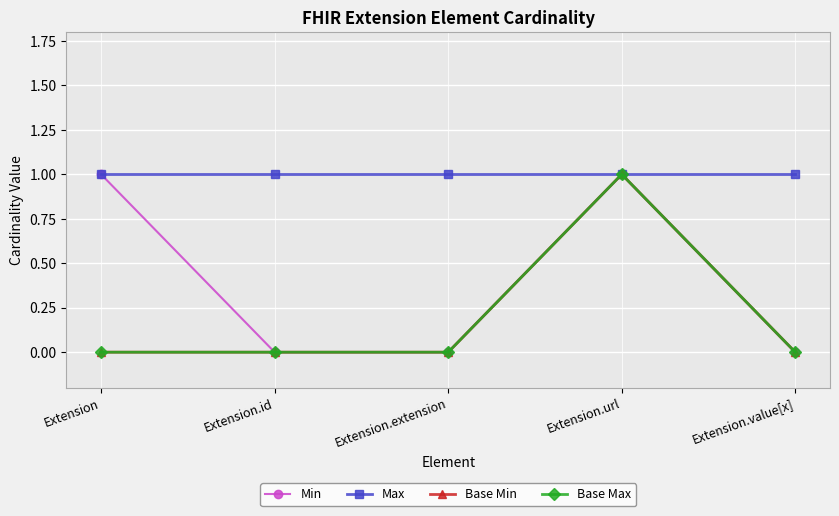

What is the difference between the maximum and minimum values in the Min series?

1